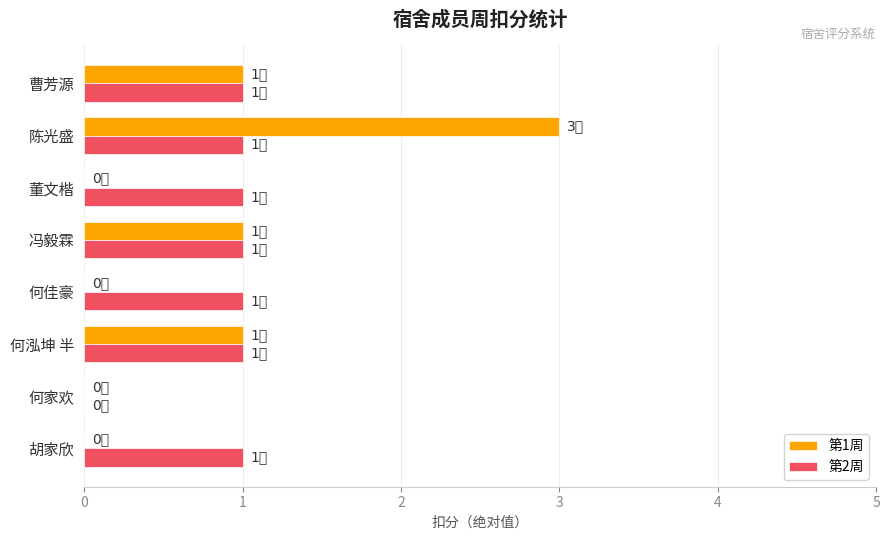

Is the value of 第1周 at 陈光盛 greater than the value of 第2周 at 董文楷?

Yes